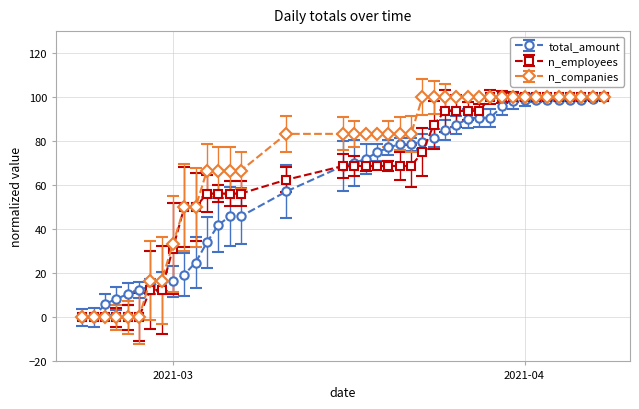

The n_companies series shows 33.3 at 2021-03. True or false?

True